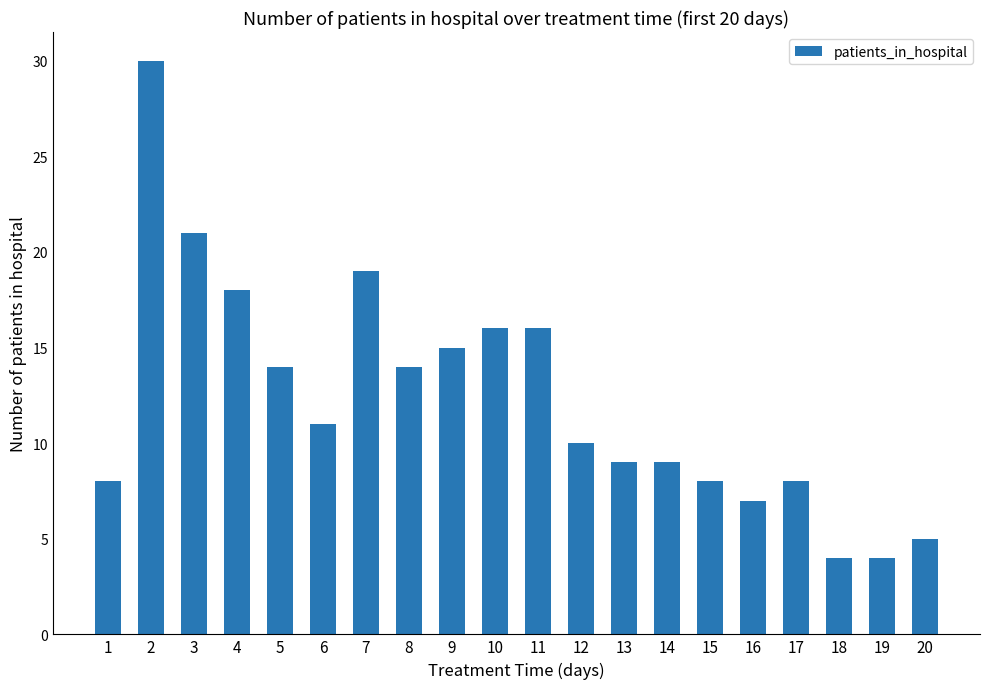

Reading left to right, what are all the values shown in this chart?

1=8	2=30	3=21	4=18	5=14	6=11	7=19	8=14	9=15	10=16	11=16	12=10	13=9	14=9	15=8	16=7	17=8	18=4	19=4	20=5